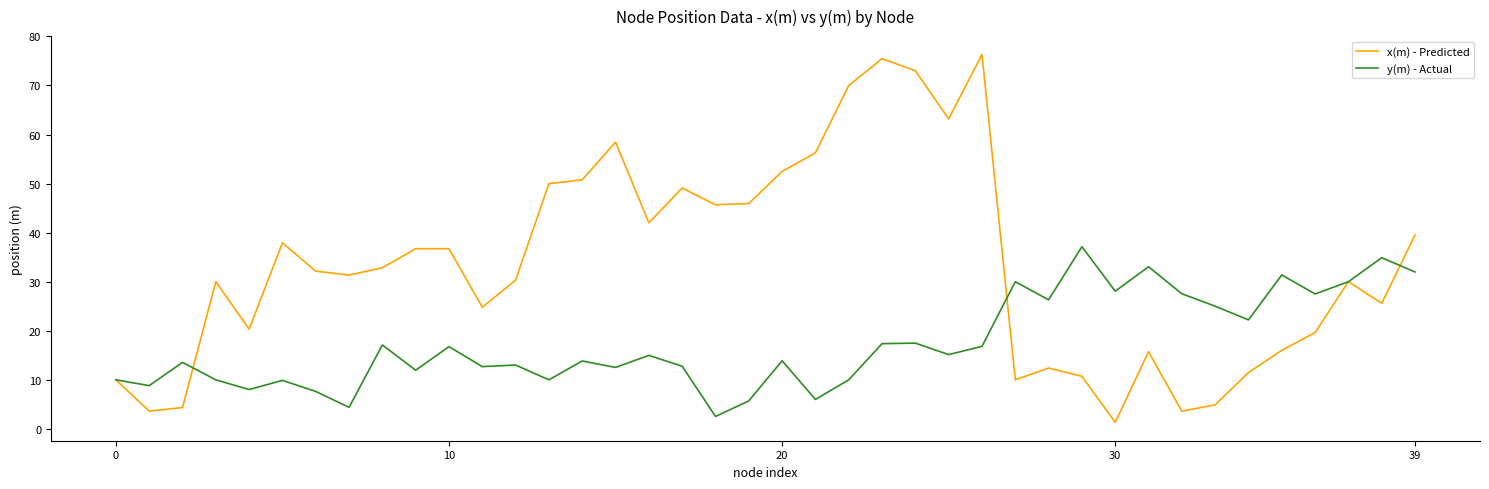

Which series has the largest total across all categories?

x(m) - Predicted